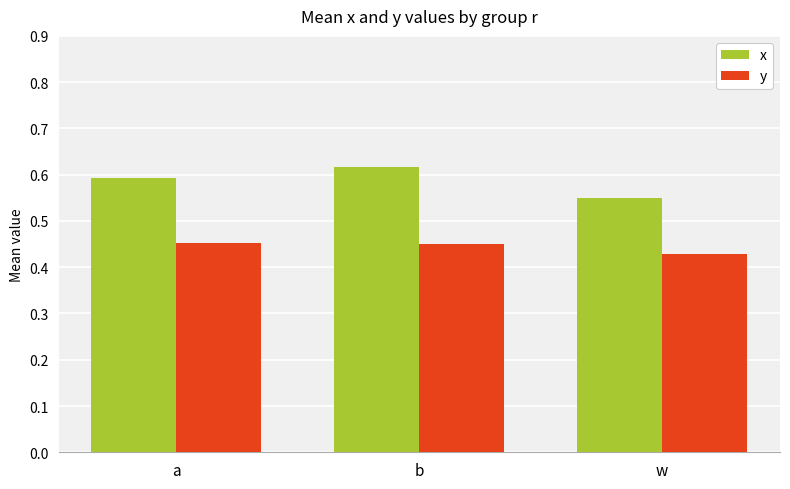

List the series in order of their peak value, lowest first.

y, x